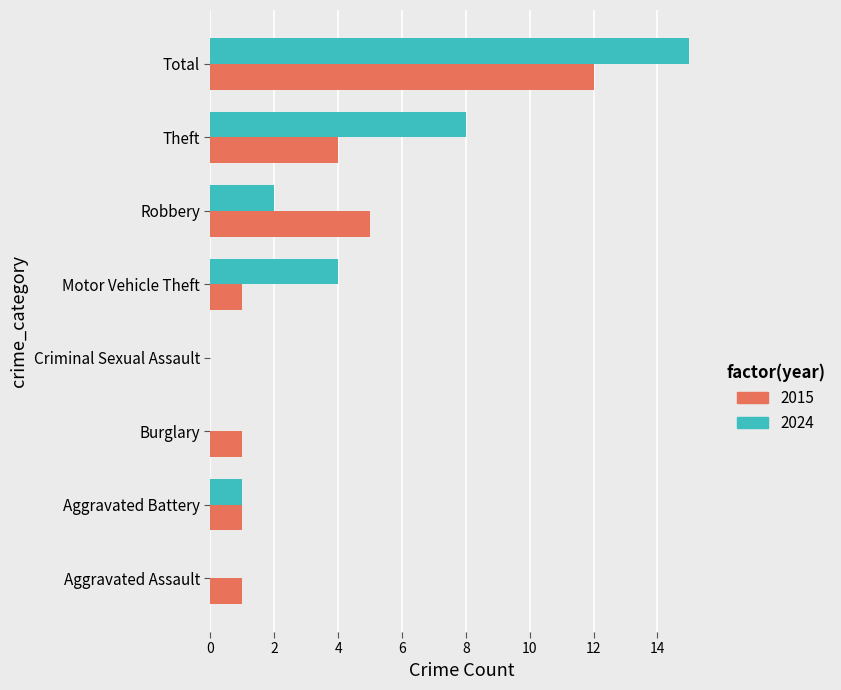

What is the sum of the 2024 values at Theft and Aggravated Assault?

8